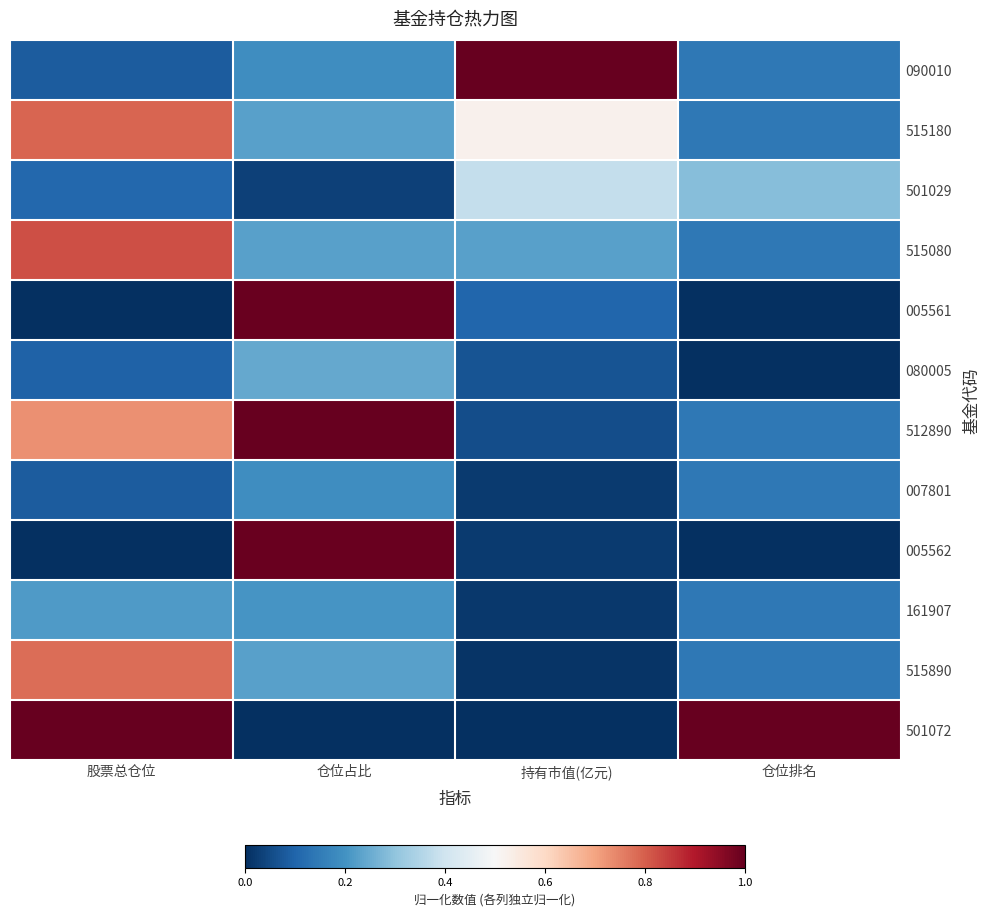

Between 仓位占比 and 仓位排名, which is larger?

仓位占比